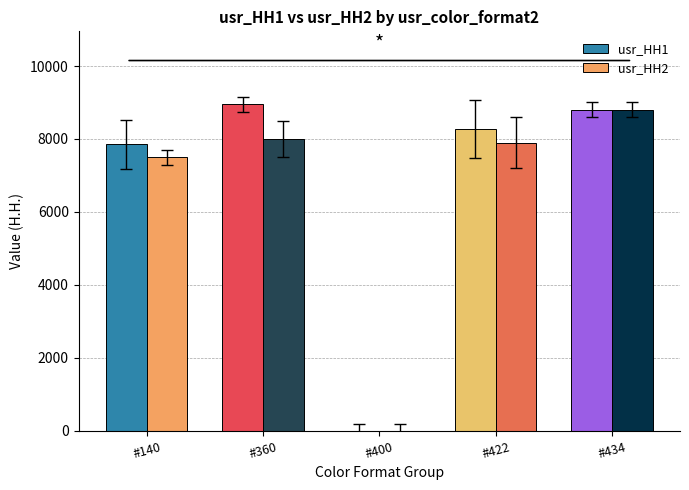

Is it true that usr_HH2 equals 12086.5 at #422?

False